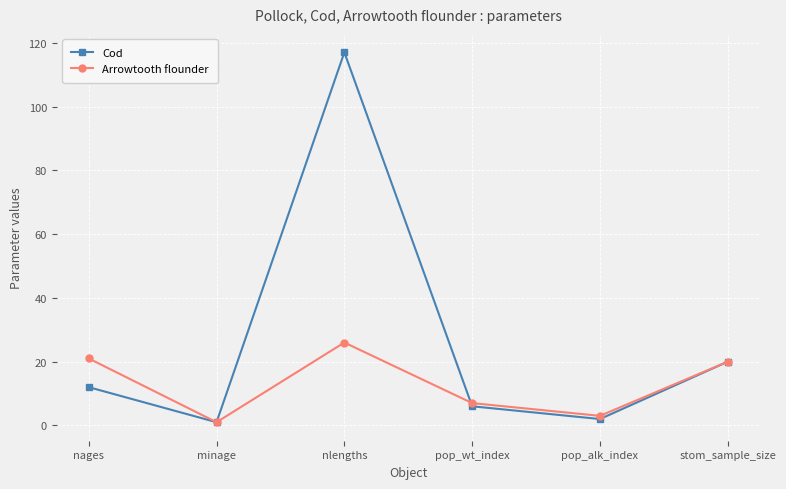

How many values in the Cod series are below 12?

3